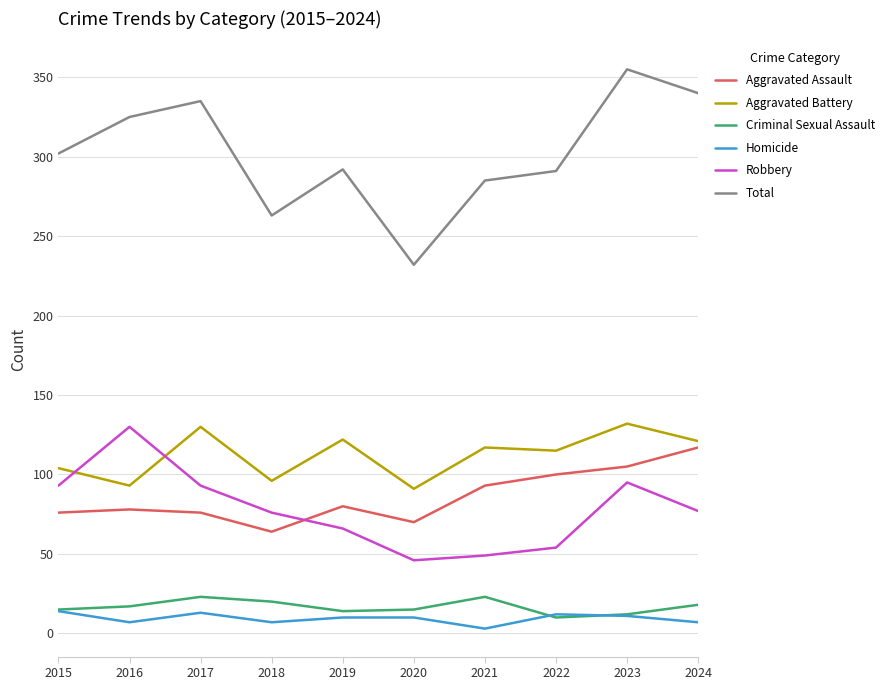

Is it true that Criminal Sexual Assault equals 14 at 2019?

True